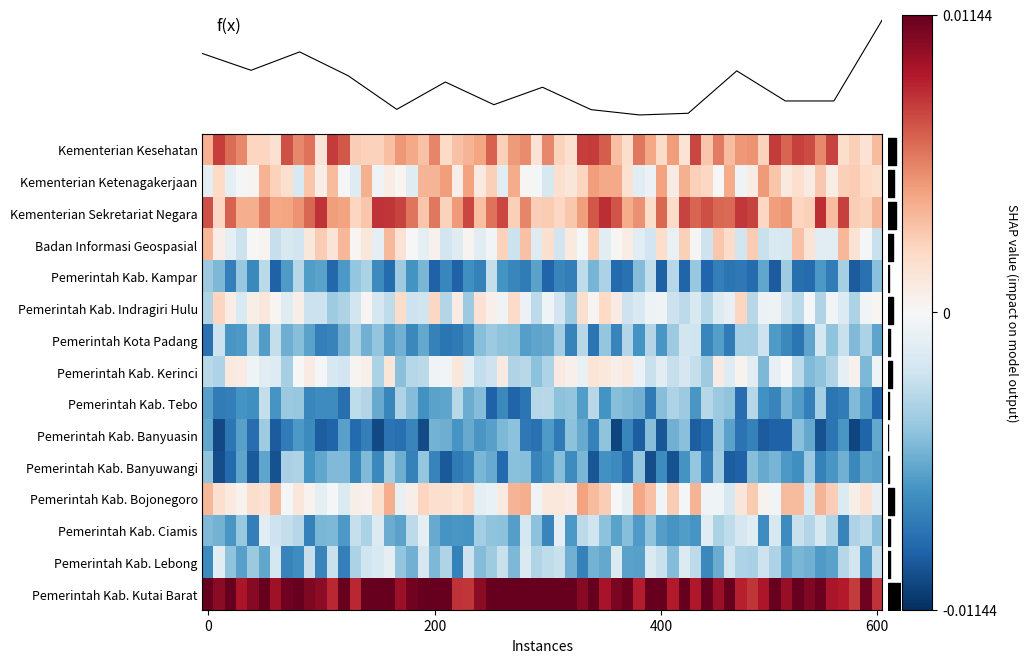

Count the number of categories in the chart.

15